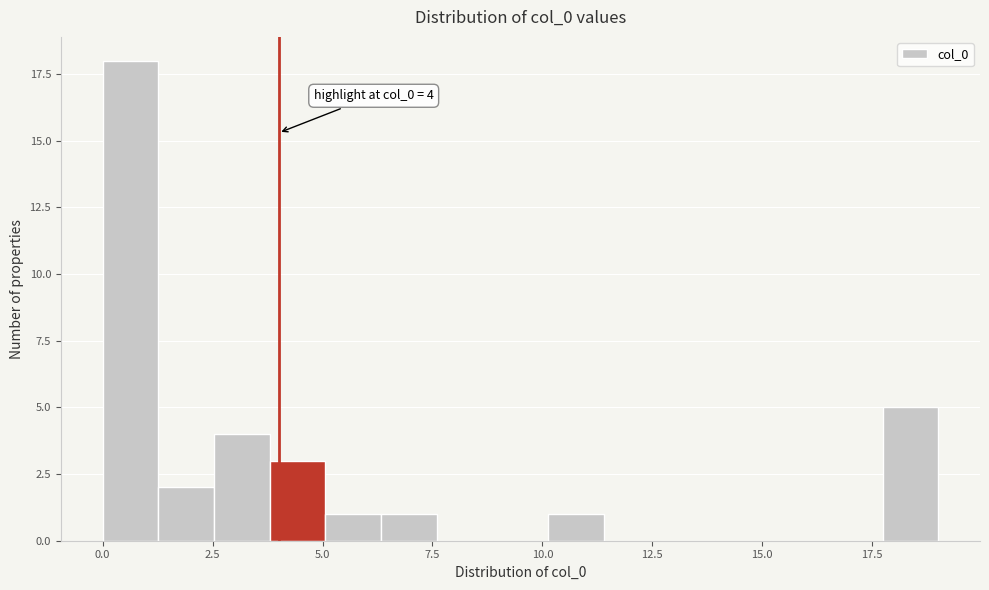

Around what value on the x-axis is the tallest bar? Give the approximate position of its centre, as read against the axis.

0.5